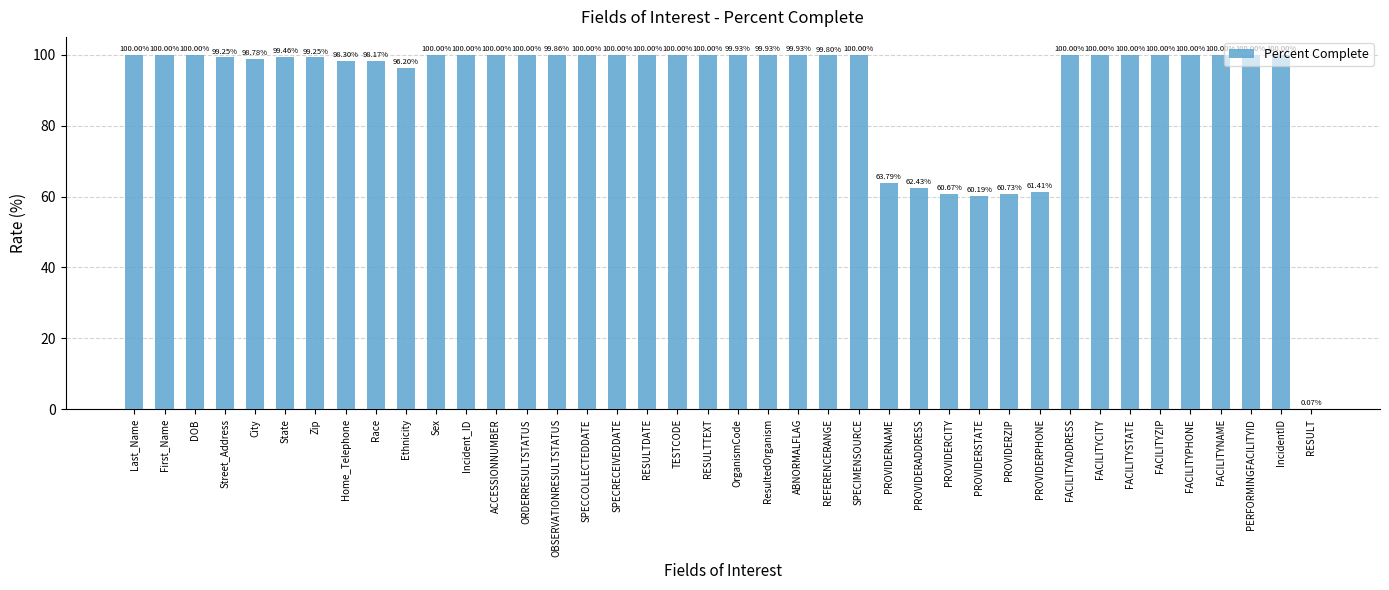

What is the sum of the values at FACILITYSTATE and PERFORMINGFACILITYID?

200.0